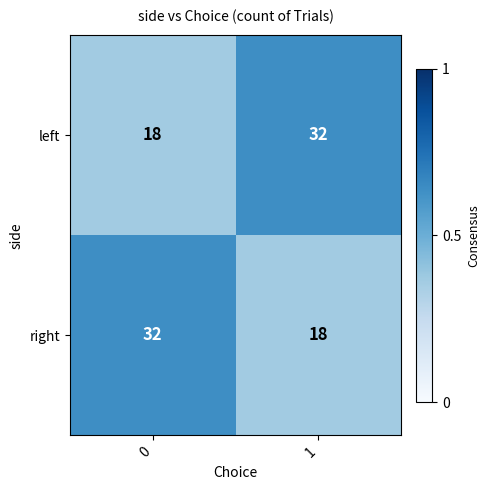

What is the sum of all left values?

50